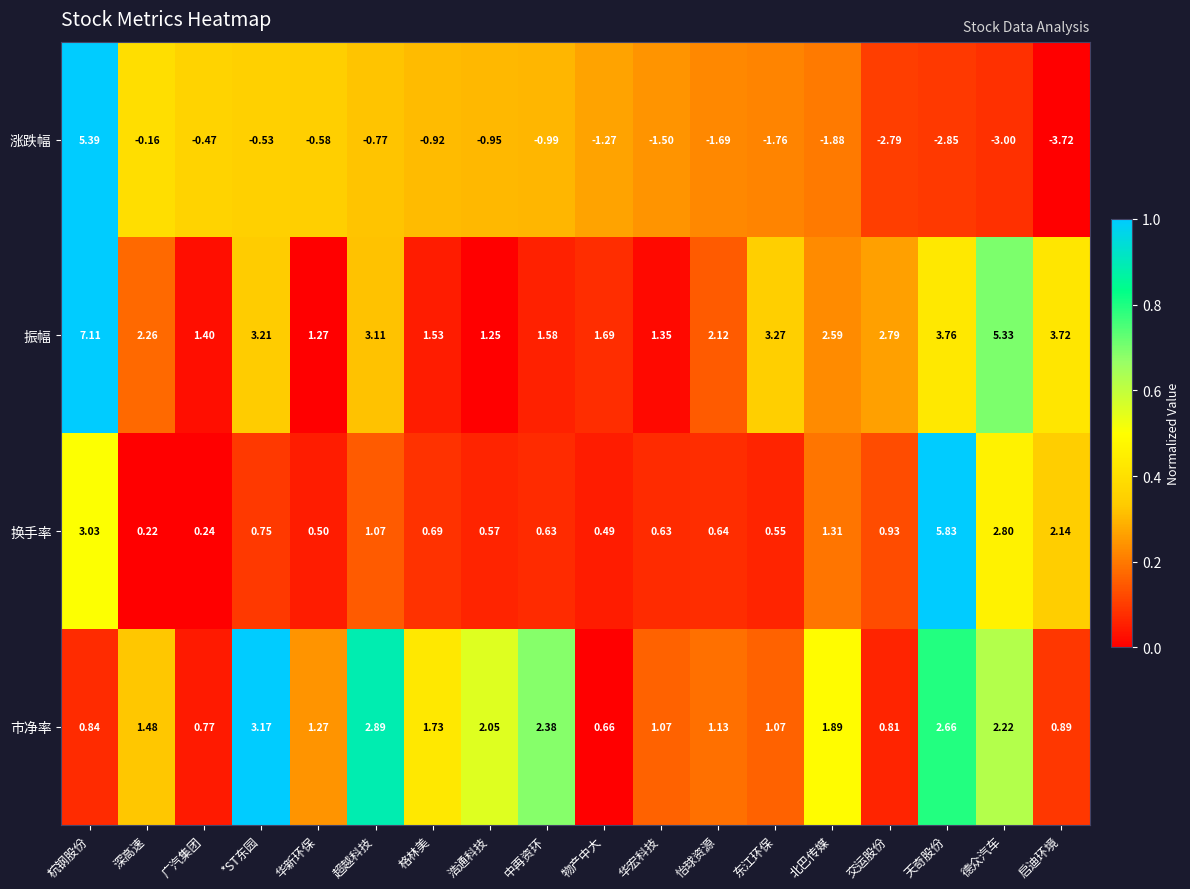

At which category is the sum across all series the highest?

杭钢股份